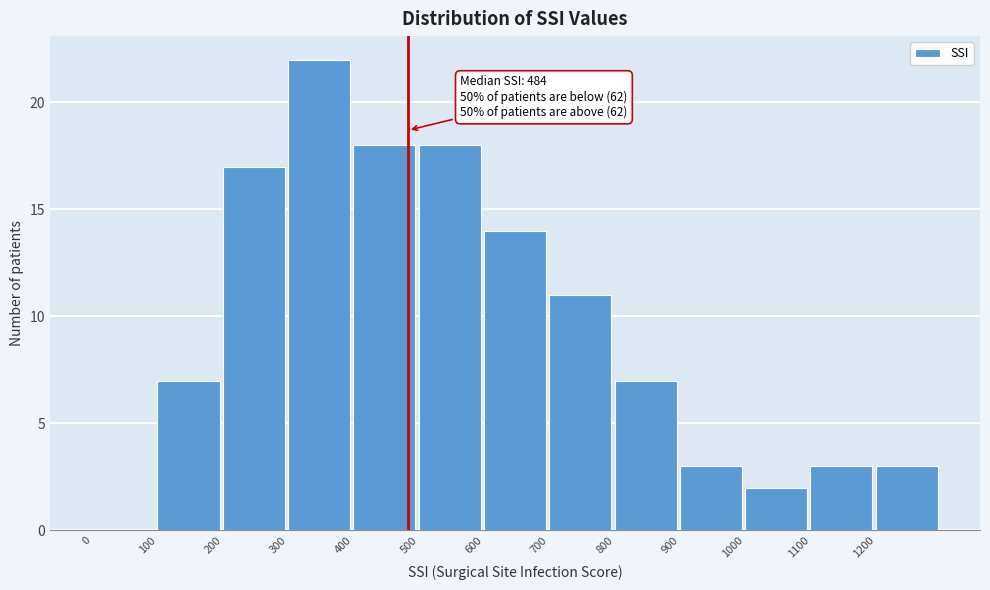

Which range on the x-axis has the tallest bar?

300 to 400